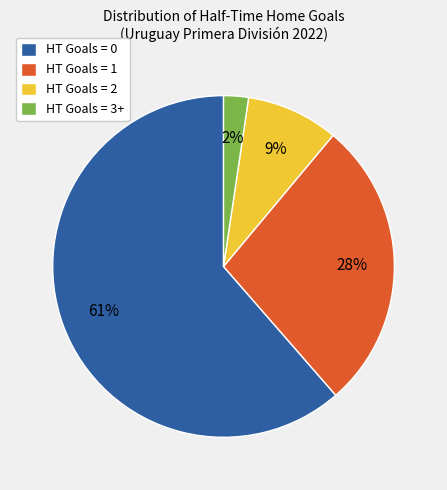

How many slices are in this pie chart?

4